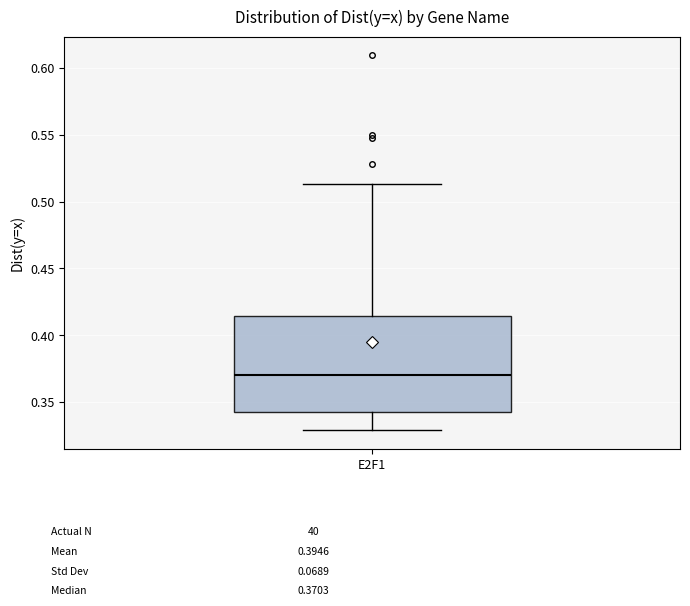

Transcribe this box plot: give where the median line is, the range the box spans, and where the two whiskers end, as read against the y-axis. The values are not printed on the chart, so give them approximately, as read against the axis.

median 0.370, box 0.345 to 0.415, whiskers 0.330 to 0.515